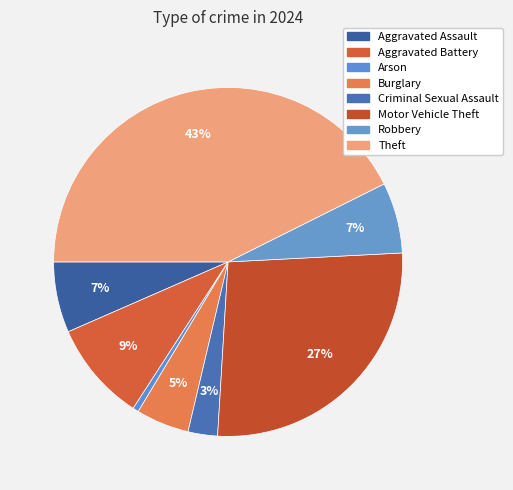

Combined, do Arson and Motor Vehicle Theft account for over 50%?

No